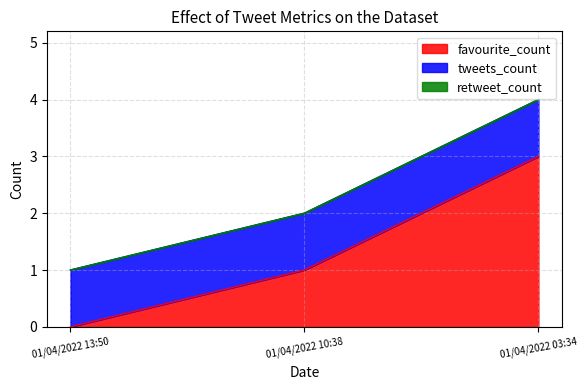

Which series changed the most between 01/04/2022 13:50 and 01/04/2022 03:34?

favourite_count